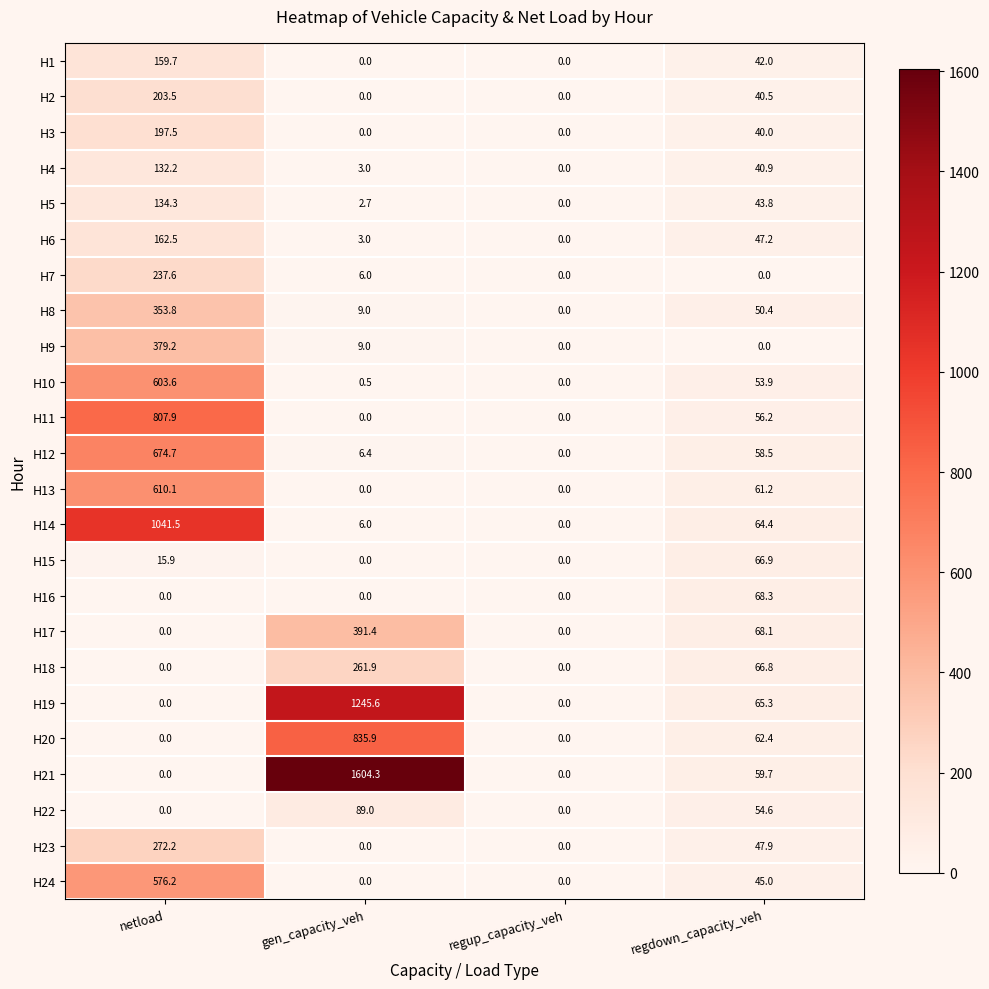

How many values in the H23 series exceed 47?

2